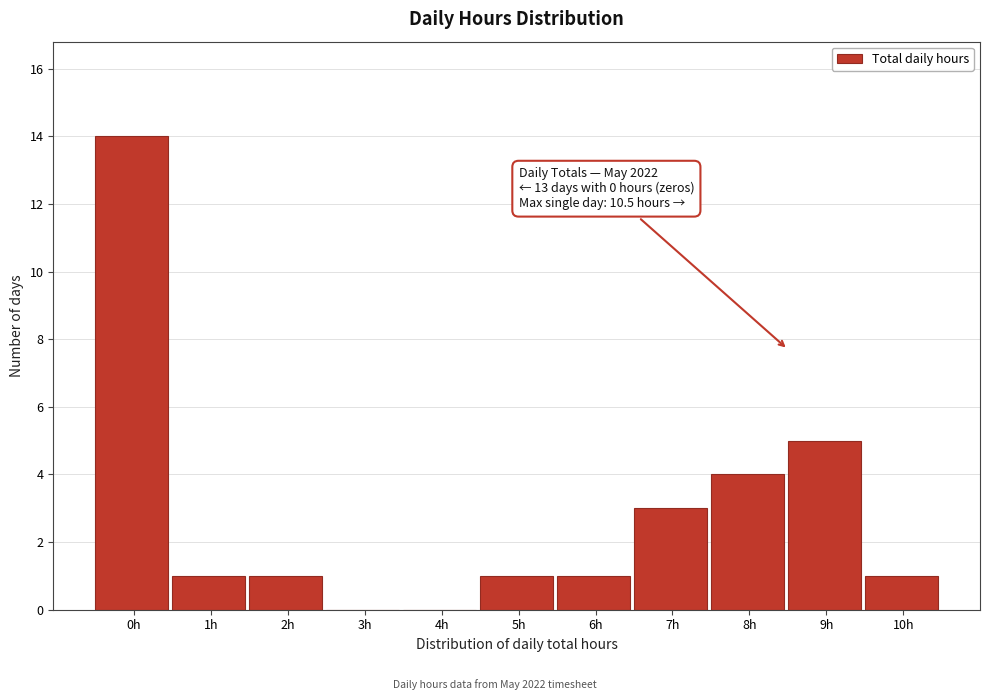

Reading right to left, extract all data points from this chart.

10h=1	9h=5	8h=4	7h=3	6h=1	5h=1	4h=0	3h=0	2h=1	1h=1	0h=14